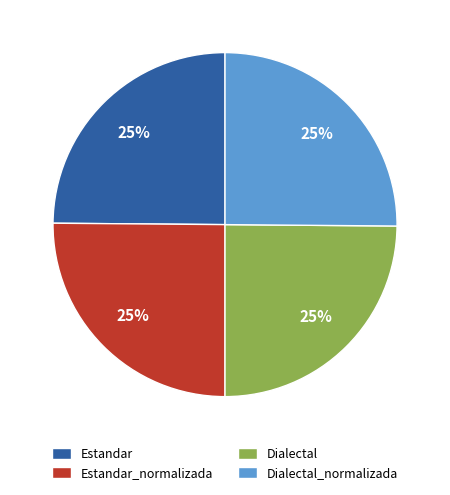

How many slices are in this pie chart?

4